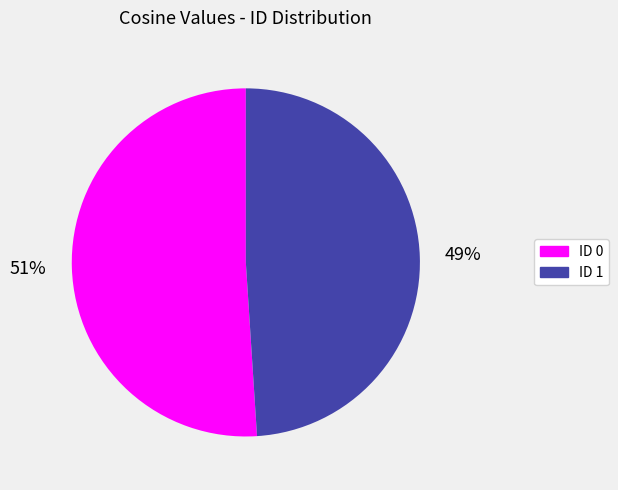

Which slice represents more than half of the pie?

ID 0